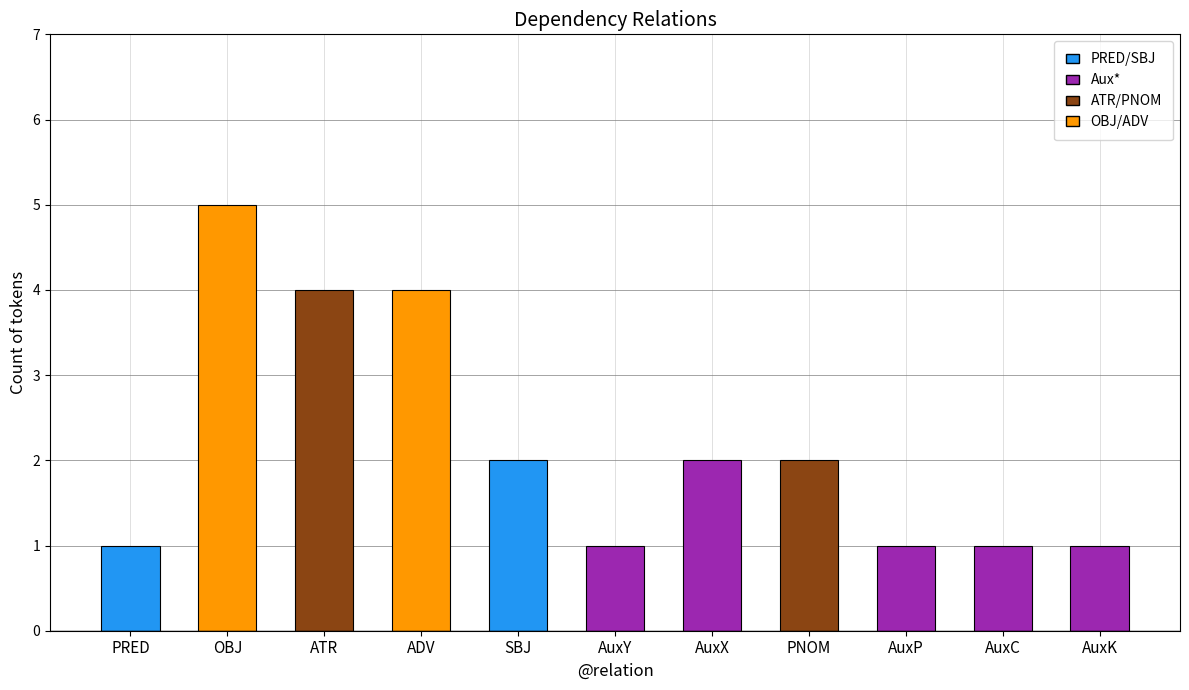

The chart shows a value of 2 at AuxX. True or false?

True